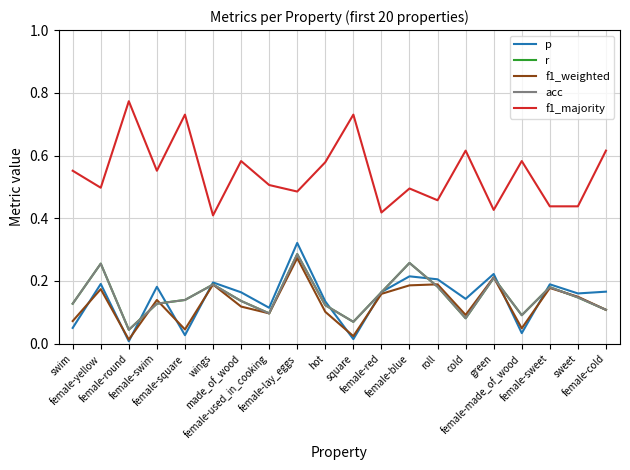

Is the value of f1_majority at green greater than the value of f1_weighted at hot?

Yes